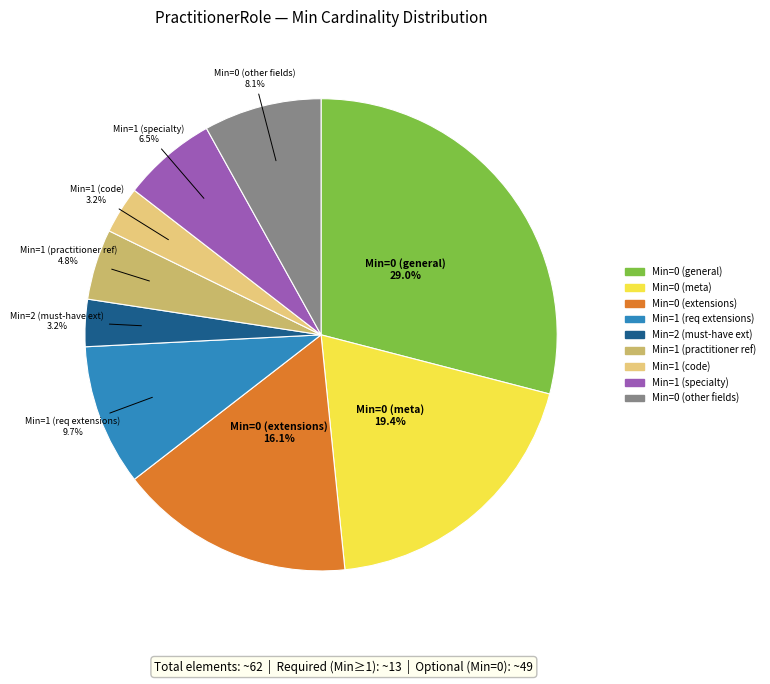

What is the largest slice in the pie chart?

Min=0 (general)